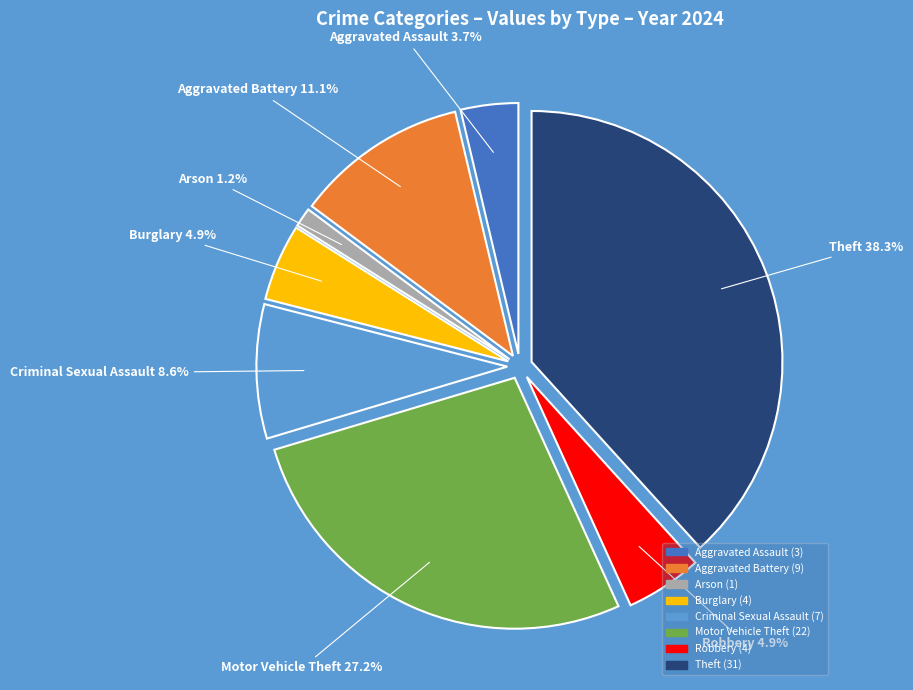

To the nearest percent, what is the difference between the Robbery and Arson slice percentages?

4%